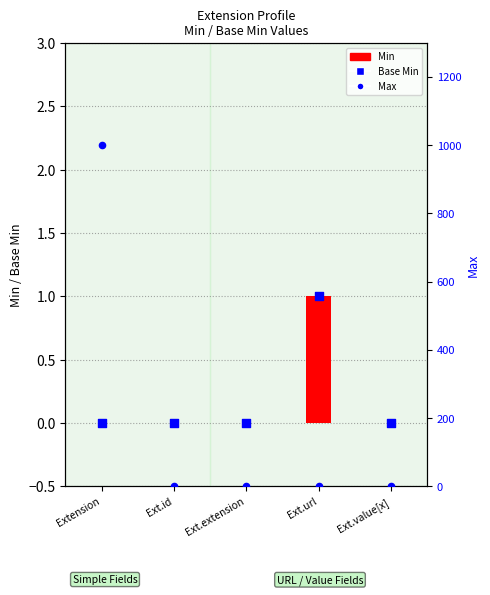

Which series reaches the minimum Y coordinate?

Min